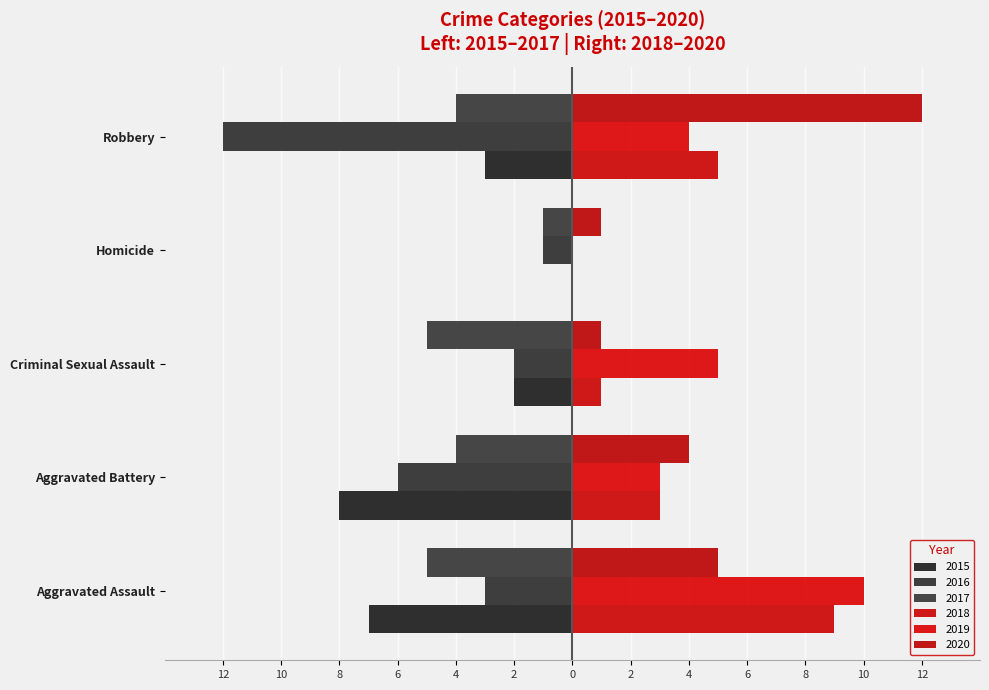

Does the chart contain any negative values?

Yes